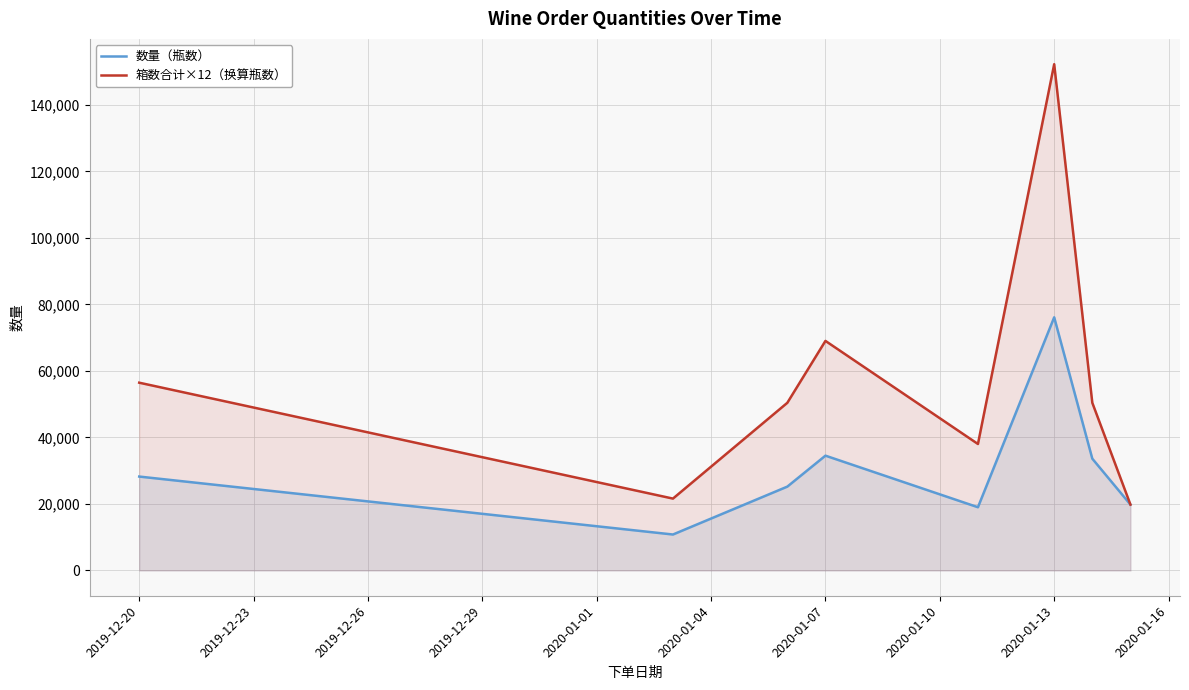

What are all the series names shown in the legend?

数量（瓶数）, 箱数合计×12（换算瓶数）